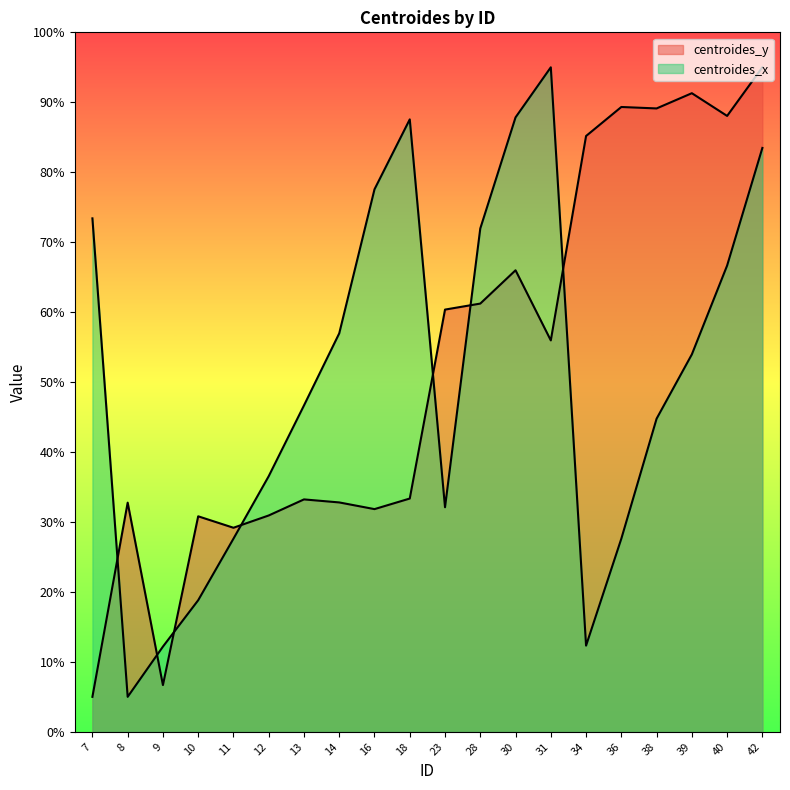

At which category is the sum across all series the highest?

42